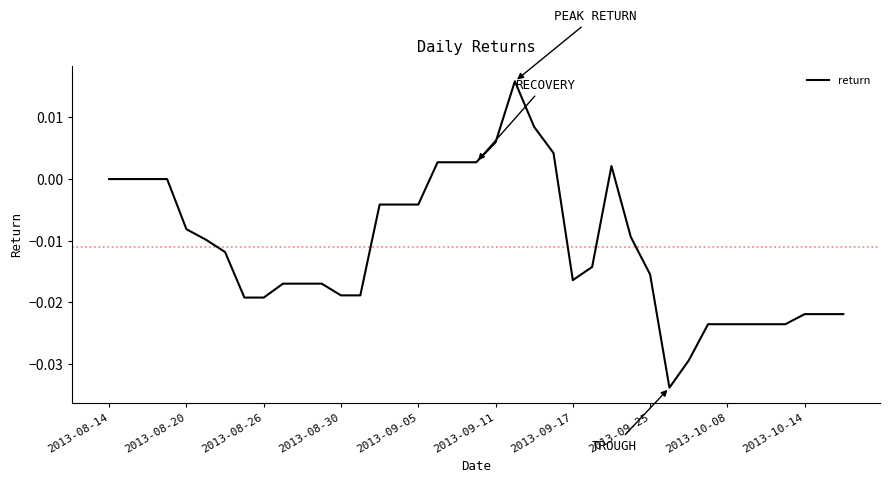

How many points are lower than both their immediate neighbors (excluding endpoints)?

2